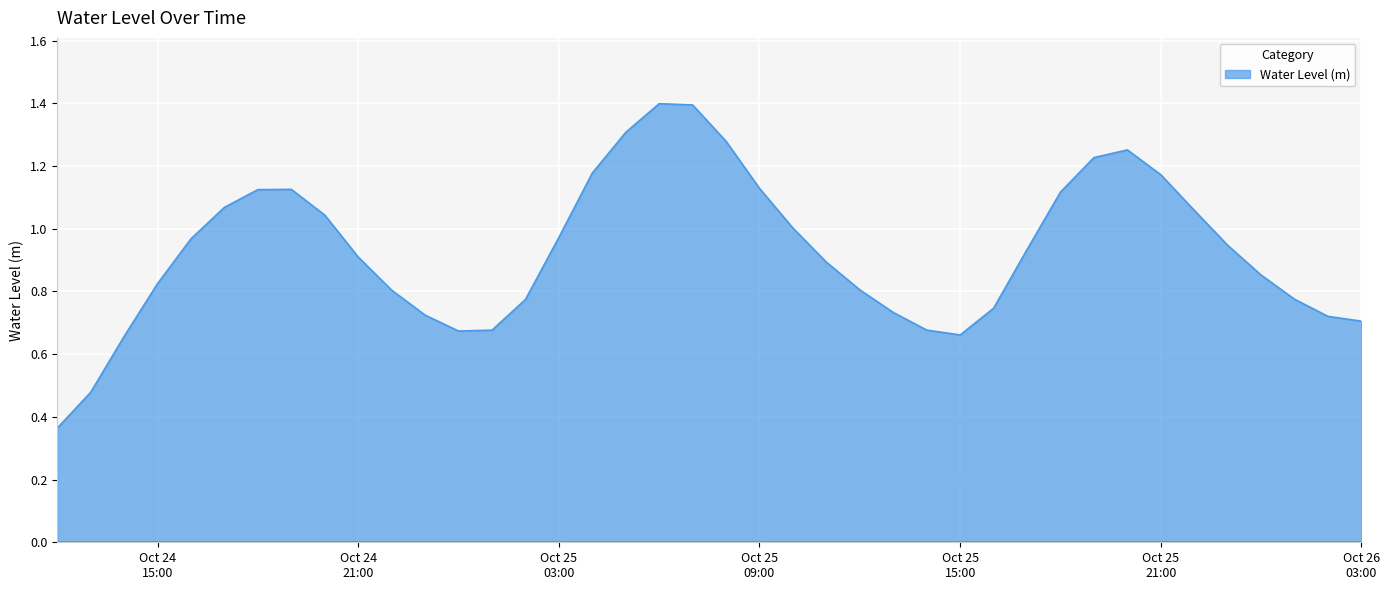

What is the greatest value displayed?

1.4